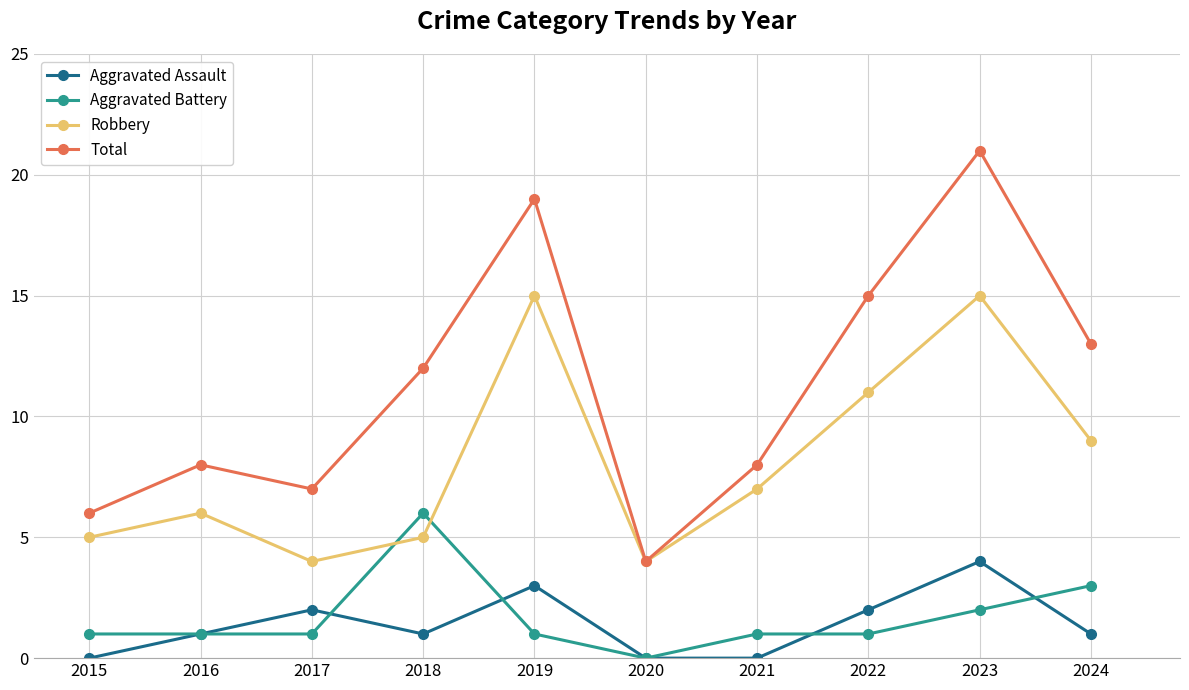

How many data points does each series have?

10